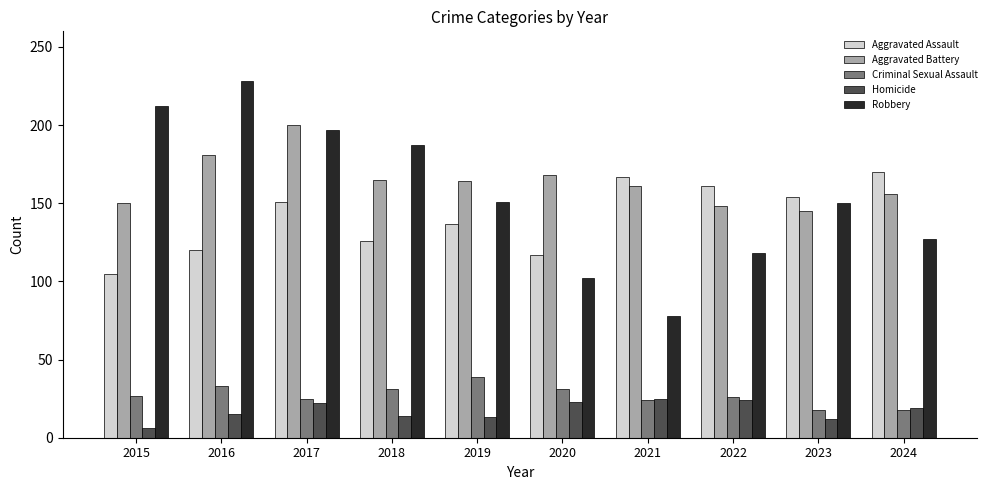

How many categories are shown in the chart?

10